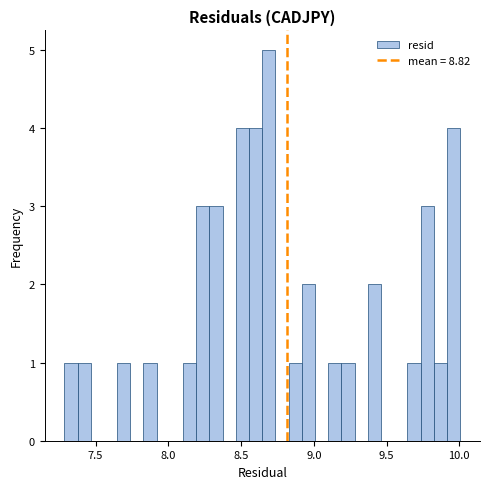

Read against the x-axis, roughly where is the centre of the tallest bar?

8.70